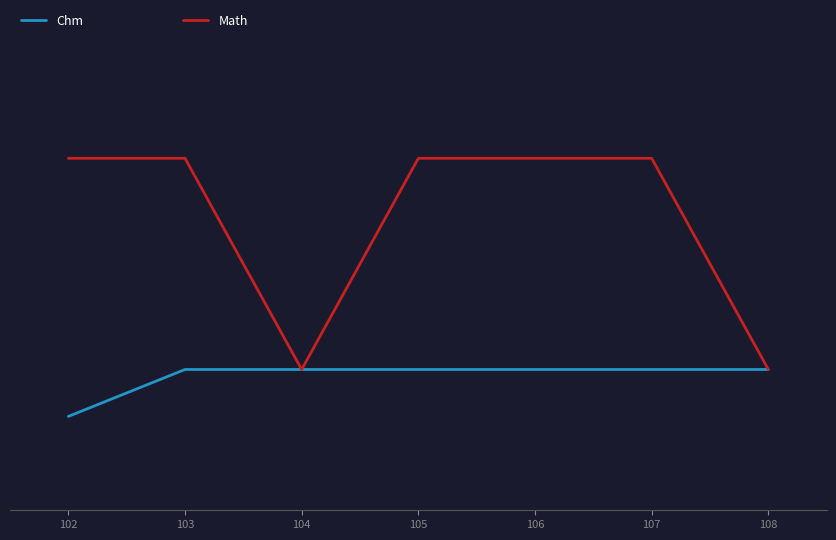

Which category has the lowest value across all series?

102